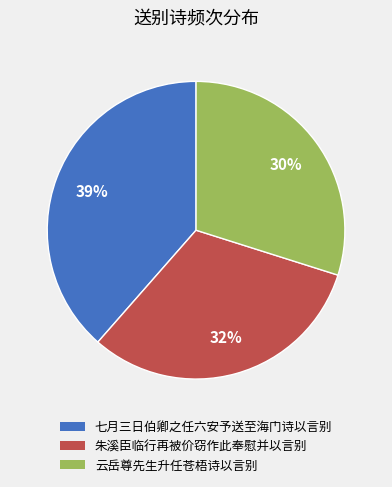

To the nearest percent, what is the combined percentage of 云岳尊先生升任苍梧诗以言别 and 七月三日伯卿之任六安予送至海门诗以言别?

68%